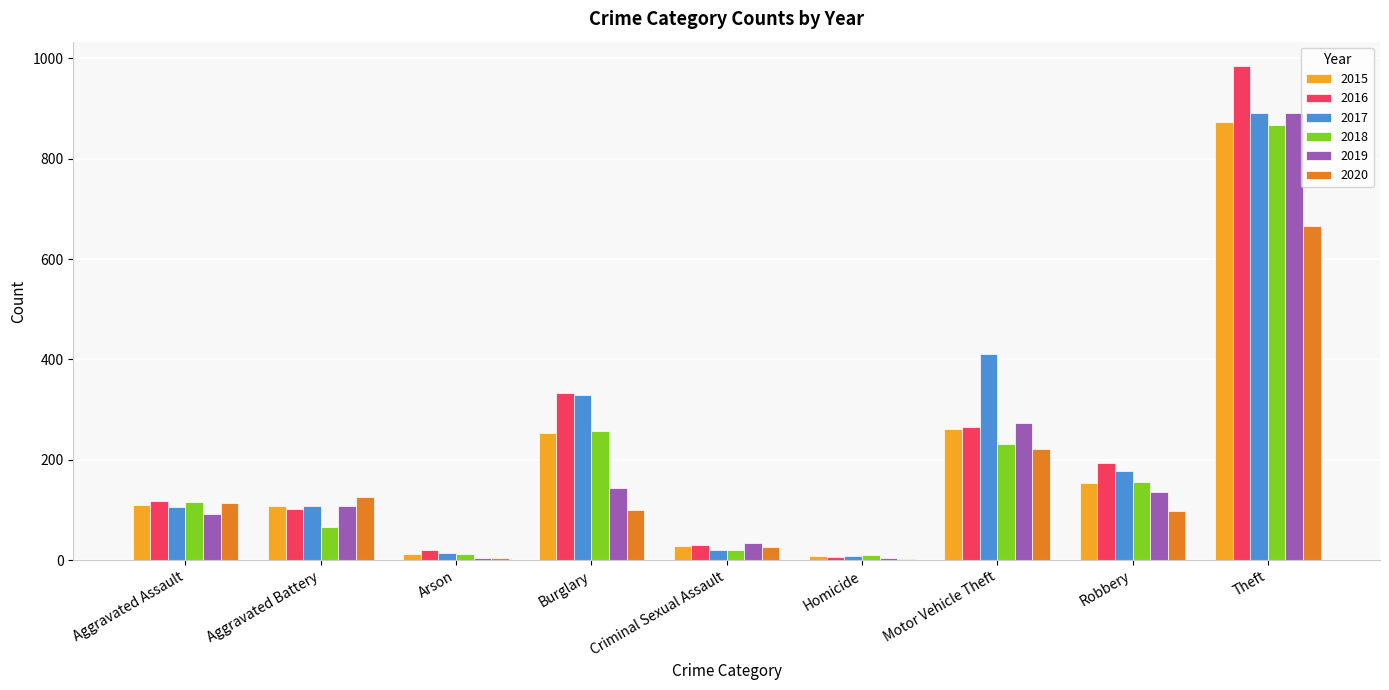

Which category has the highest value in the 2018 series?

Theft